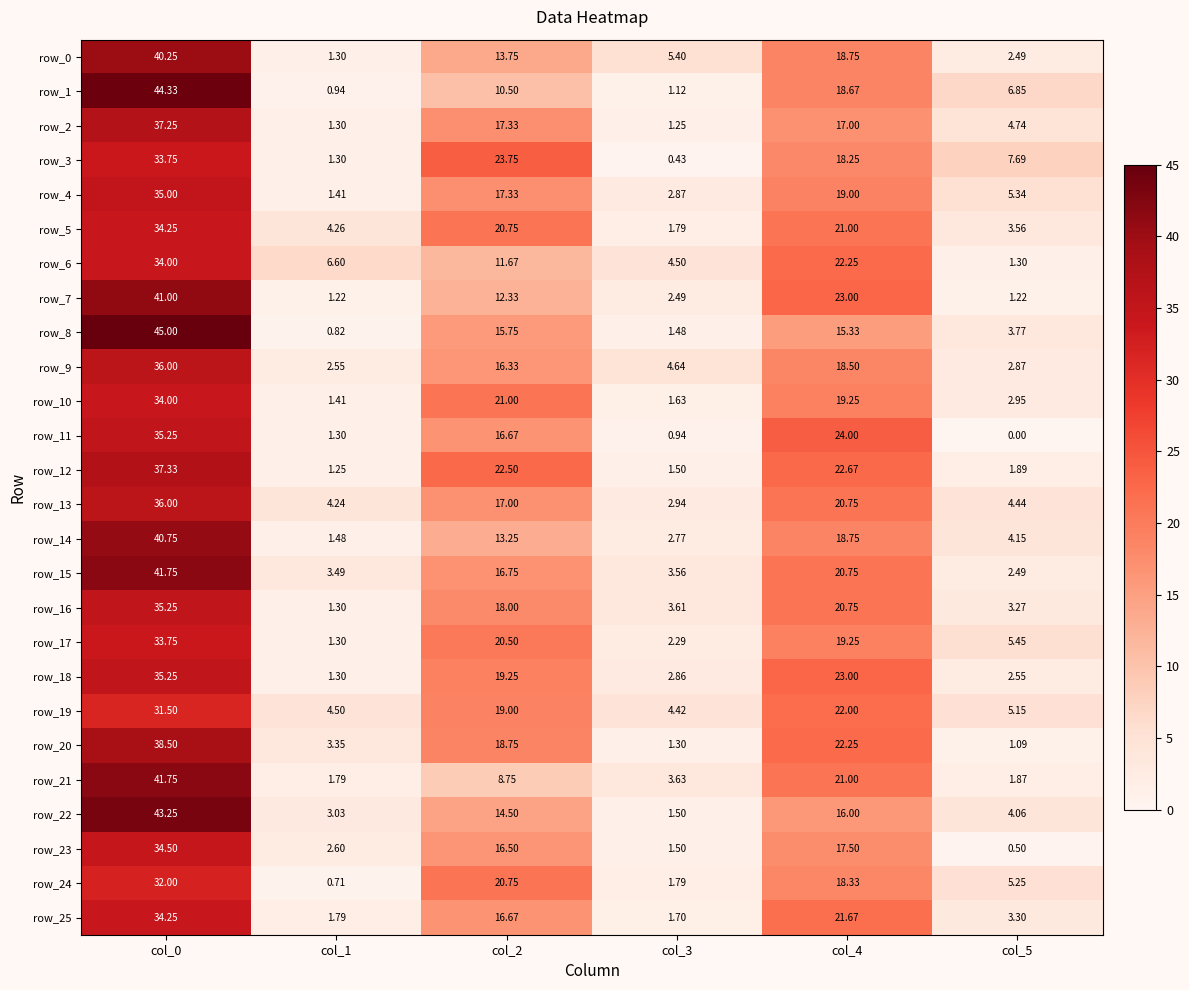

At col_1, list the series in order from largest to smallest.

row_6, row_19, row_5, row_13, row_15, row_20, row_22, row_23, row_9, row_21, row_25, row_14, row_4, row_10, row_0, row_2, row_3, row_11, row_16, row_17, row_18, row_12, row_7, row_1, row_8, row_24